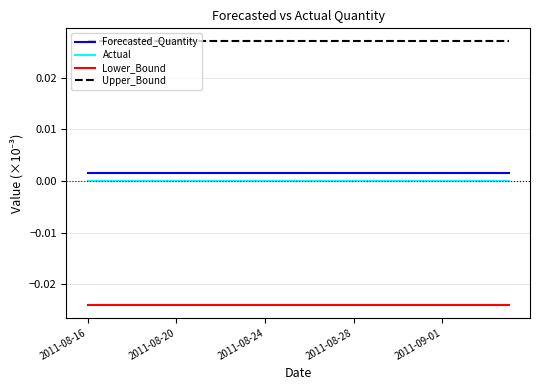

Which series has the largest total across all categories?

Upper_Bound